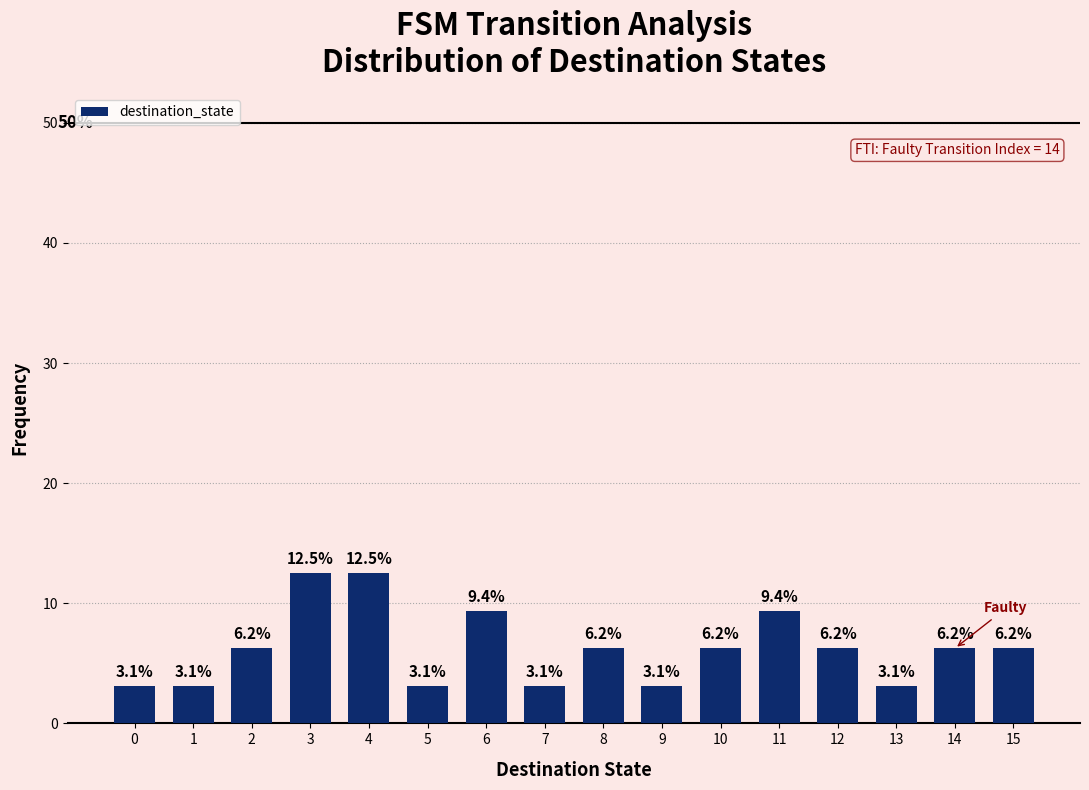

What is the value of the 10th bar from the left?

3.1